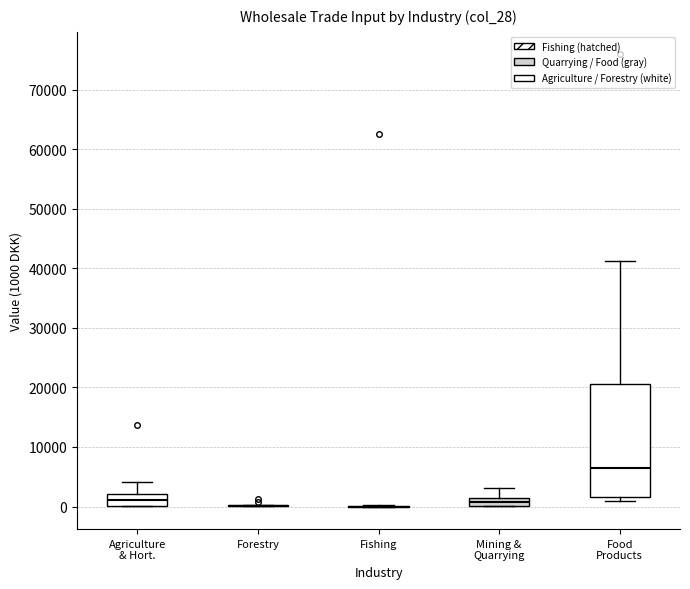

Where does the upper whisker of the box for Mining & Quarrying end on the y-axis? The values are not printed on the chart, so give them approximately, as read against the axis.

3000